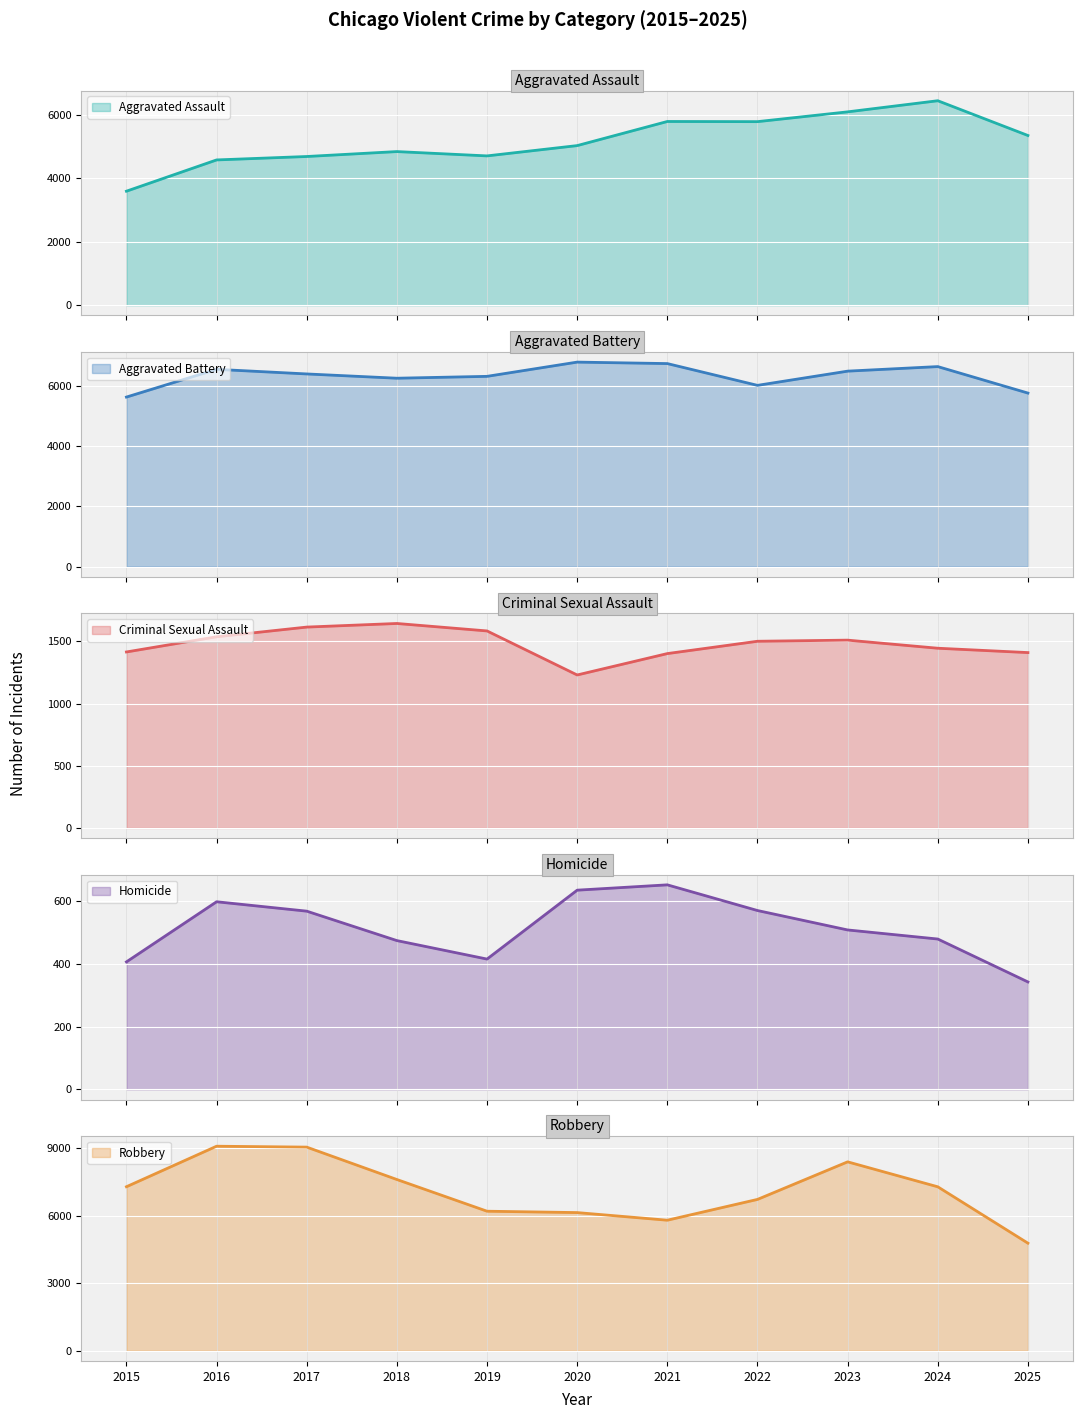

Which category has the highest value across all series?

2016